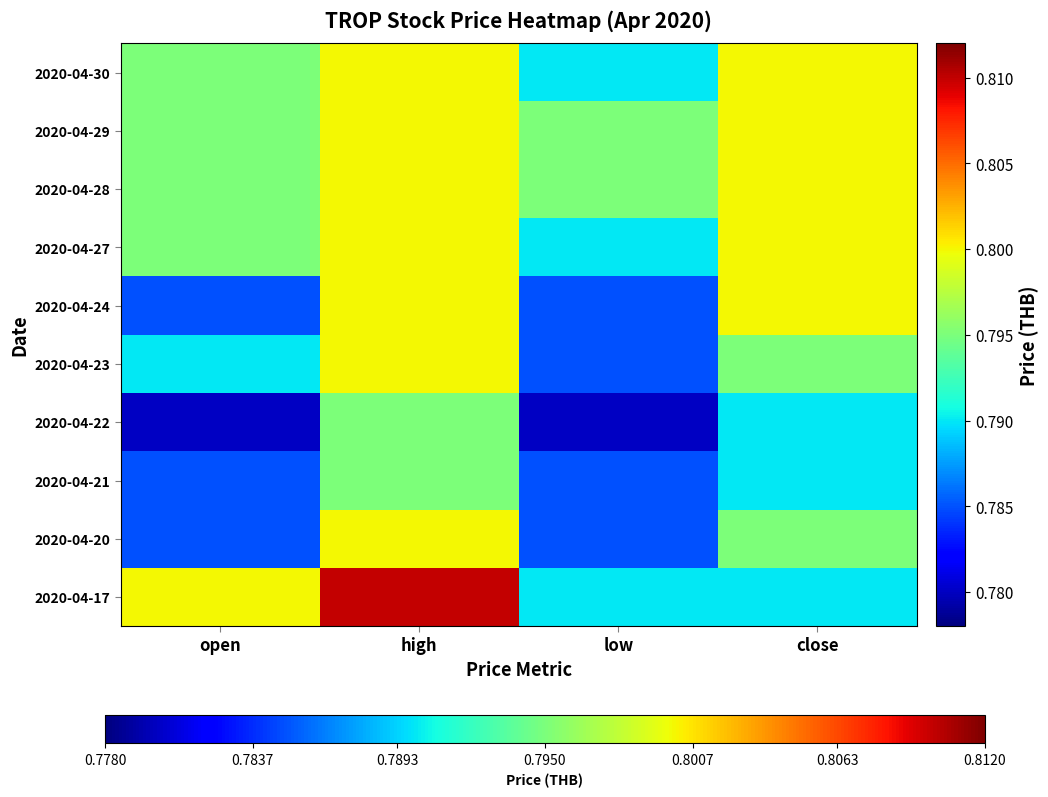

Reading left to right, list all the values displayed in this chart.

2020-04-17: open=0.8	high=0.8	low=0.8	close=0.8
2020-04-20: open=0.8	high=0.8	low=0.8	close=0.8
2020-04-21: open=0.8	high=0.8	low=0.8	close=0.8
2020-04-22: open=0.8	high=0.8	low=0.8	close=0.8
2020-04-23: open=0.8	high=0.8	low=0.8	close=0.8
2020-04-24: open=0.8	high=0.8	low=0.8	close=0.8
2020-04-27: open=0.8	high=0.8	low=0.8	close=0.8
2020-04-28: open=0.8	high=0.8	low=0.8	close=0.8
2020-04-29: open=0.8	high=0.8	low=0.8	close=0.8
2020-04-30: open=0.8	high=0.8	low=0.8	close=0.8